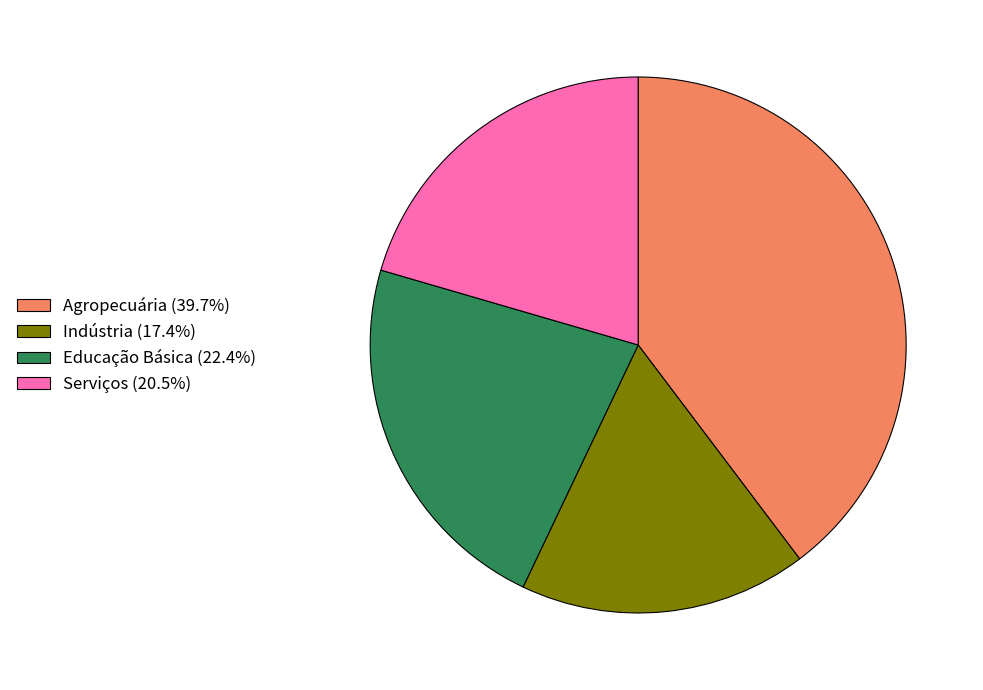

Do Agropecuária (39.7%) and Serviços (20.5%) together represent more than half of the pie?

Yes